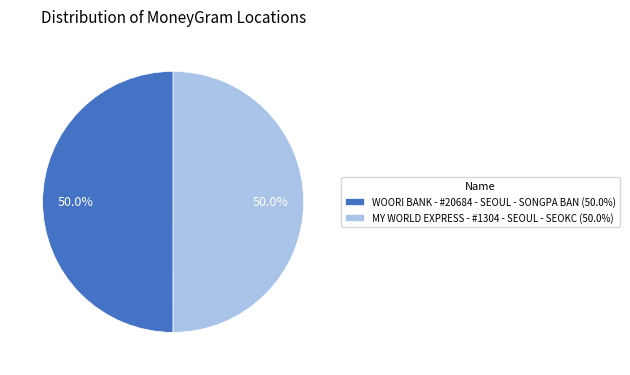

Combined, what portion of the pie is MY WORLD EXPRESS - #1304 - SEOUL - SEOKC and WOORI BANK - #20684 - SEOUL - SONGPA BAN?

100.0%